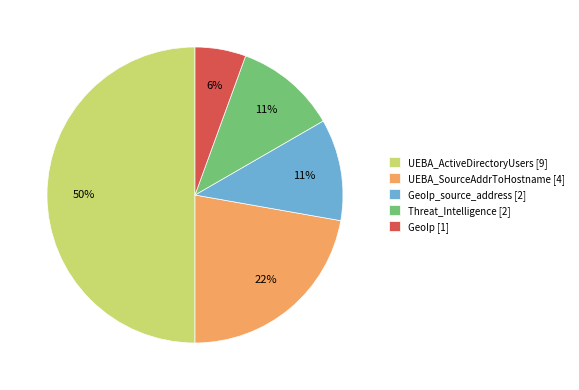

Is GeoIp [1] the majority of the pie?

No